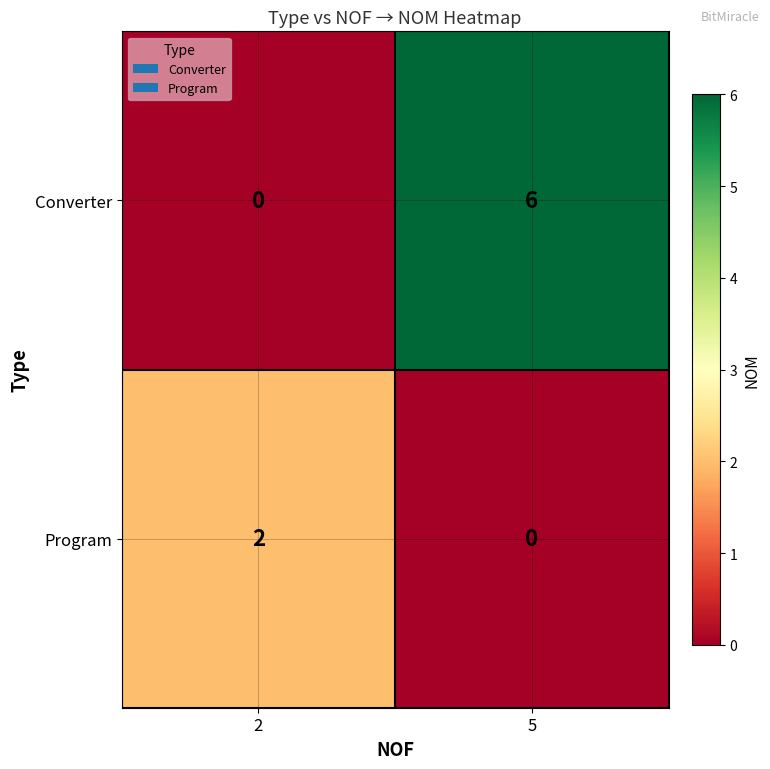

What is the spread (max minus min) of values at 5?

6